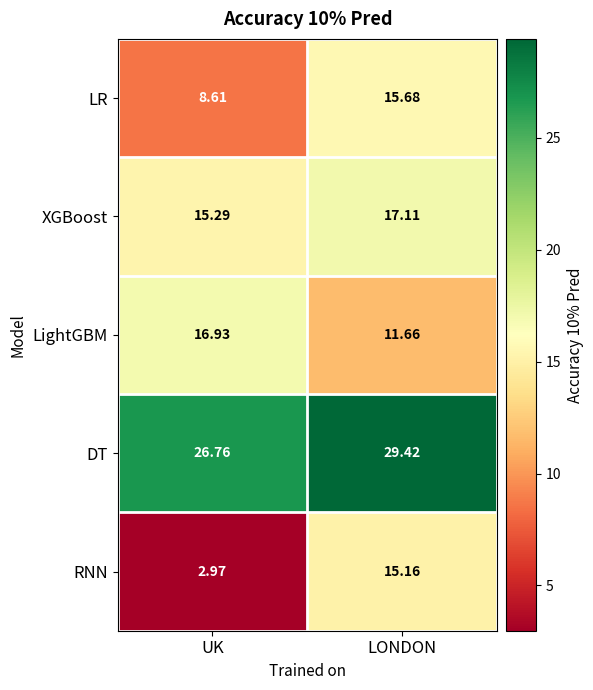

At which category is the sum across all series the highest?

LONDON